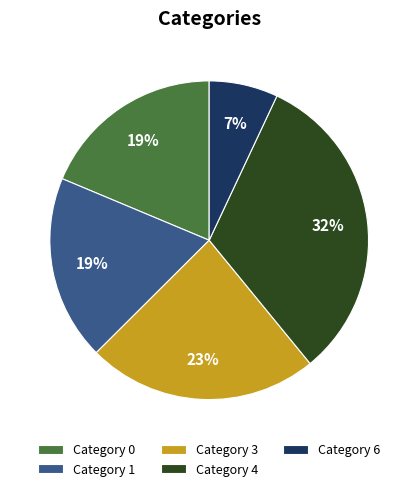

Do Category 4 and Category 3 together represent more than half of the pie?

Yes